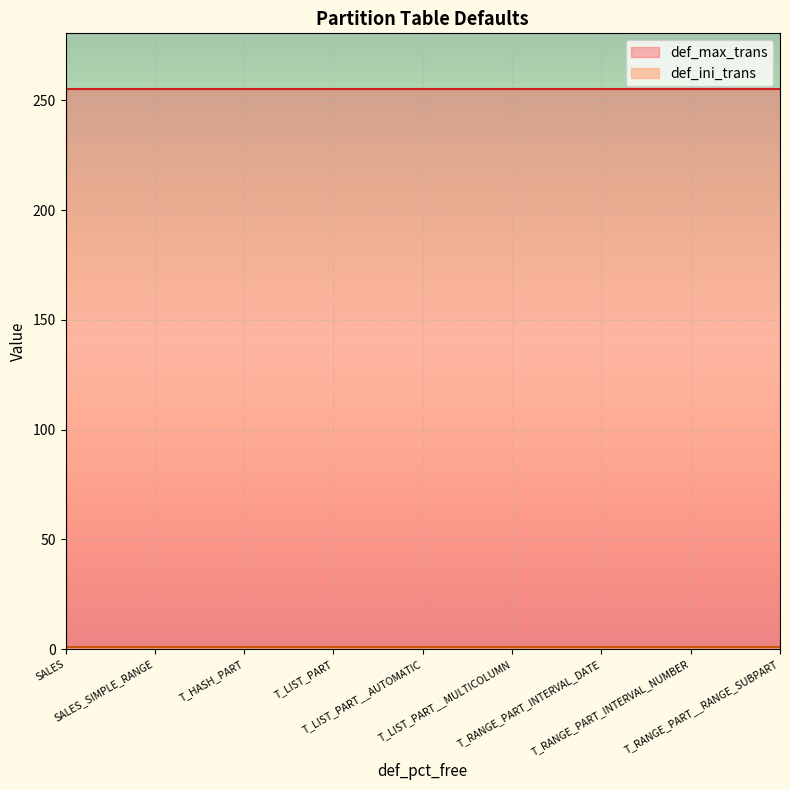

What position from the right is SALES?

9